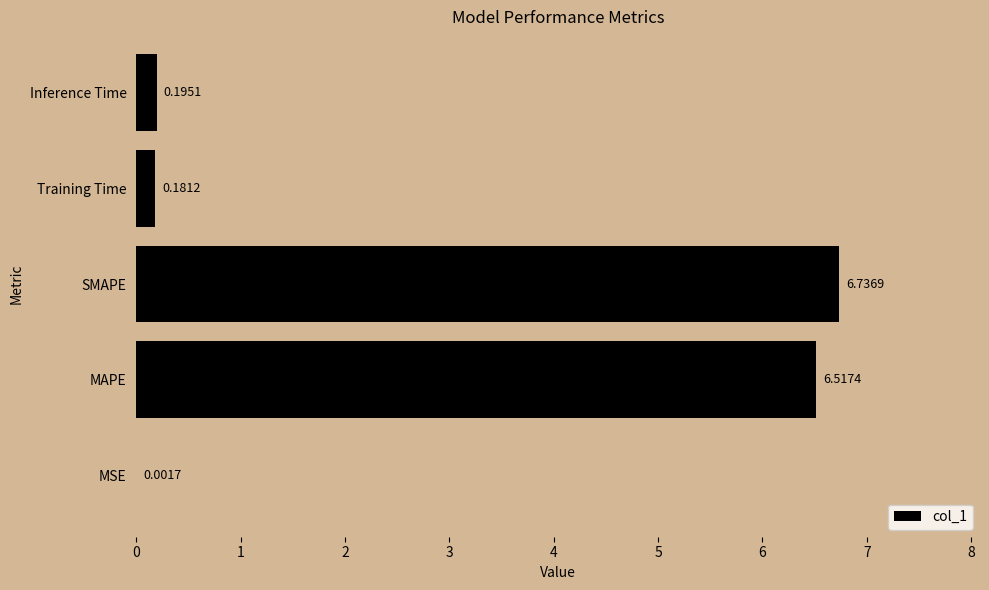

What is the sum of the values at SMAPE and Inference Time?

6.9